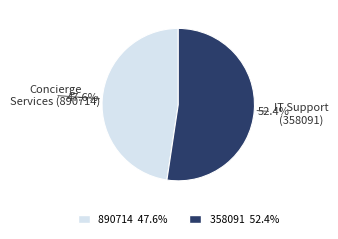

How many segments does this pie chart have?

2